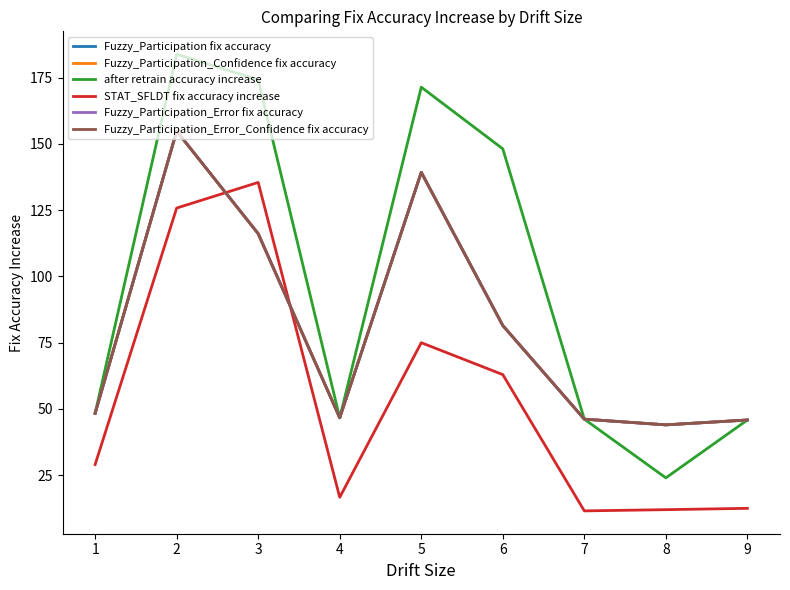

Between 1 and 7, which is larger?

1